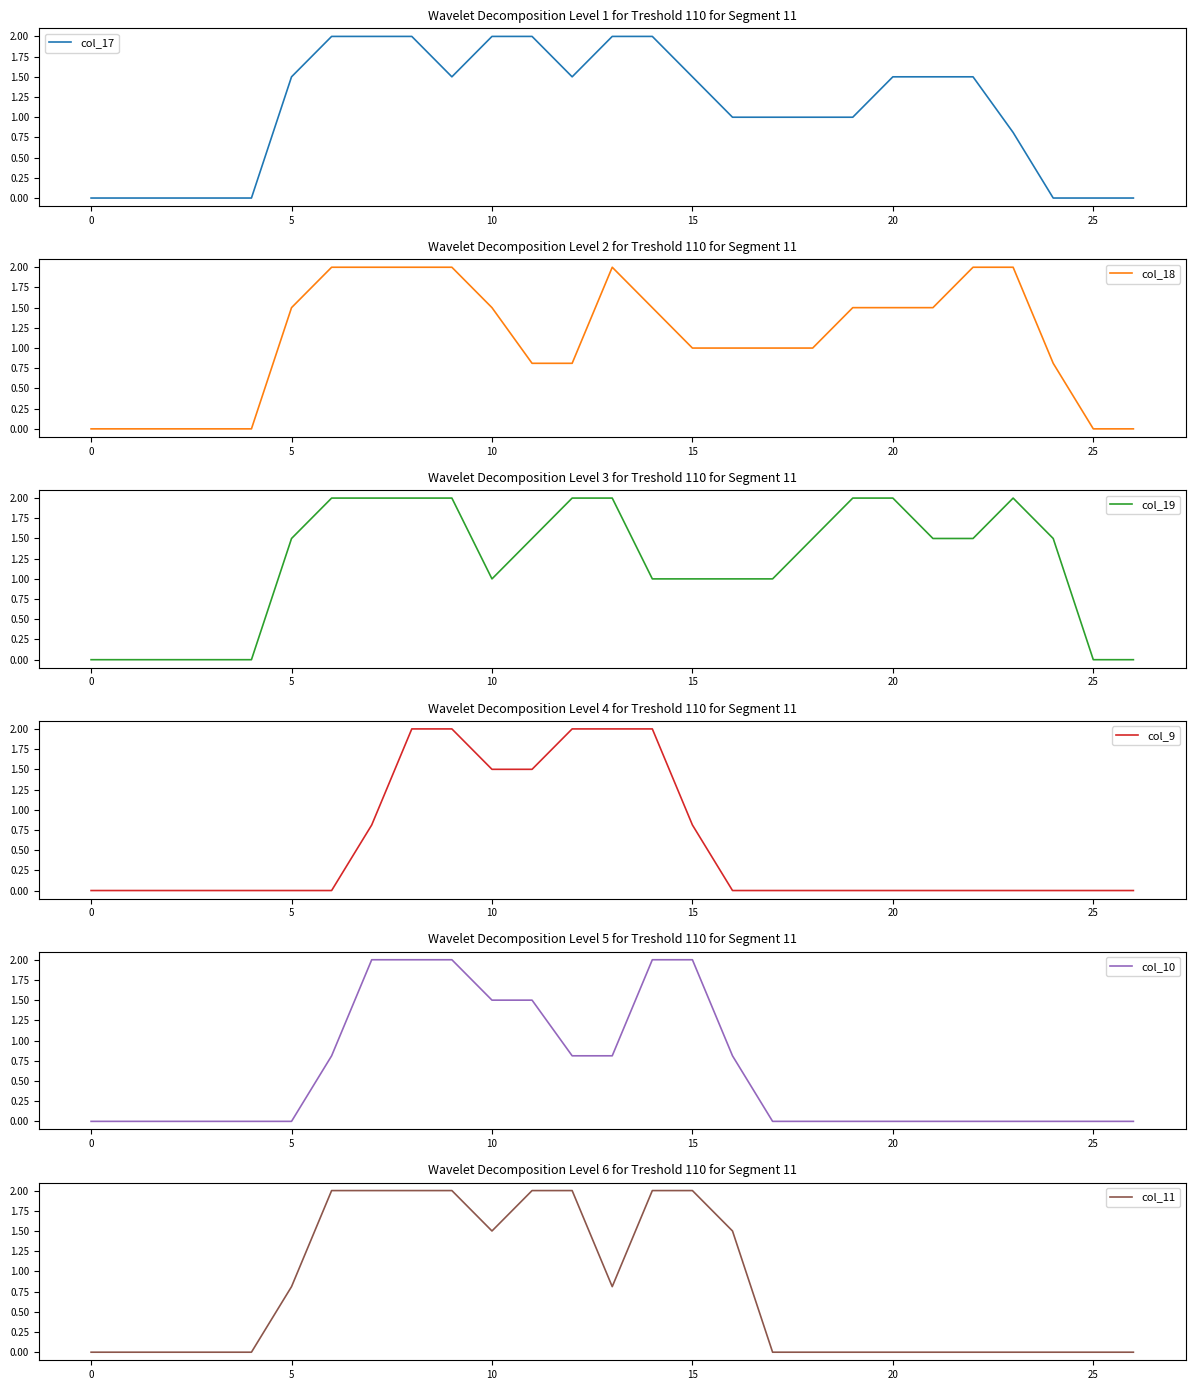

What is the highest value of the col_17 series?

2.0